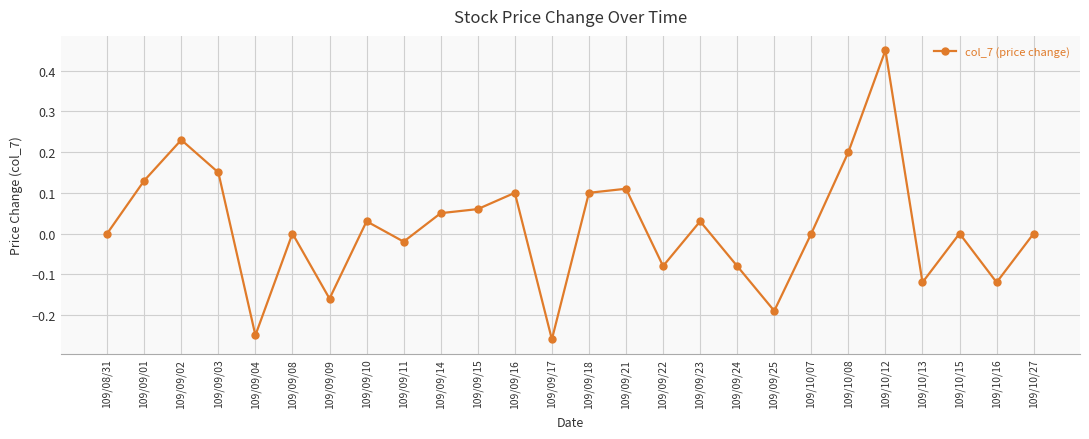

True or false: the data shows 0.1 at 109/09/18.

True